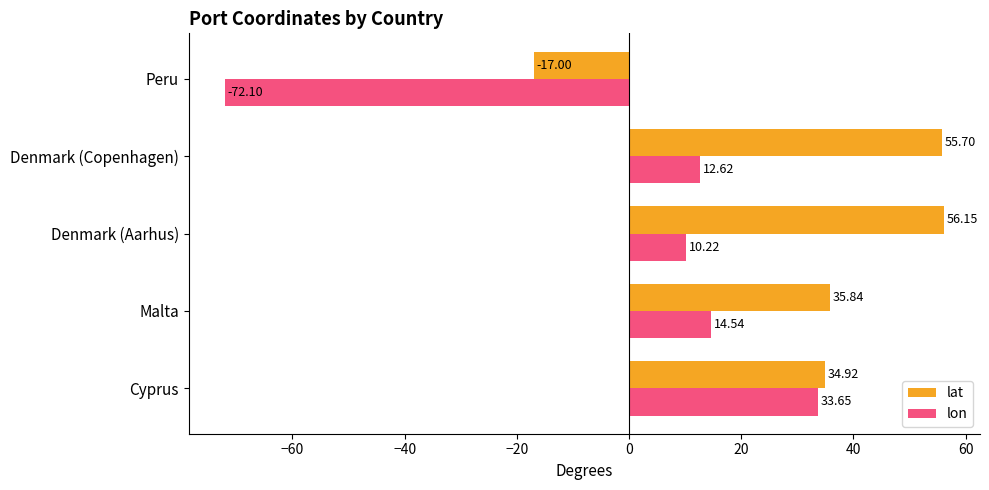

What is the spread (max minus min) of values at Peru?

55.1